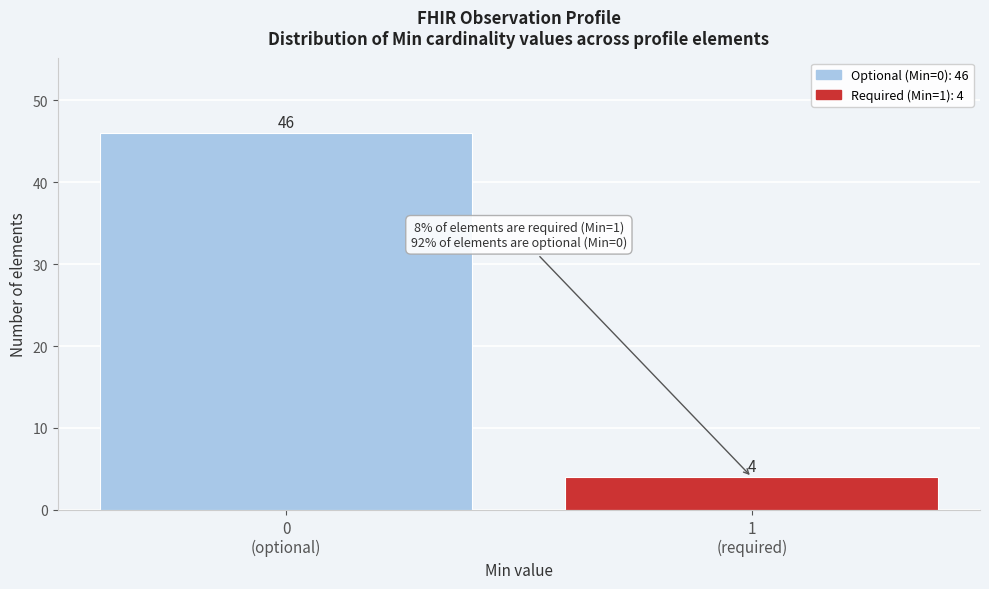

Reading right to left, transcribe all the data shown in this chart.

4	46